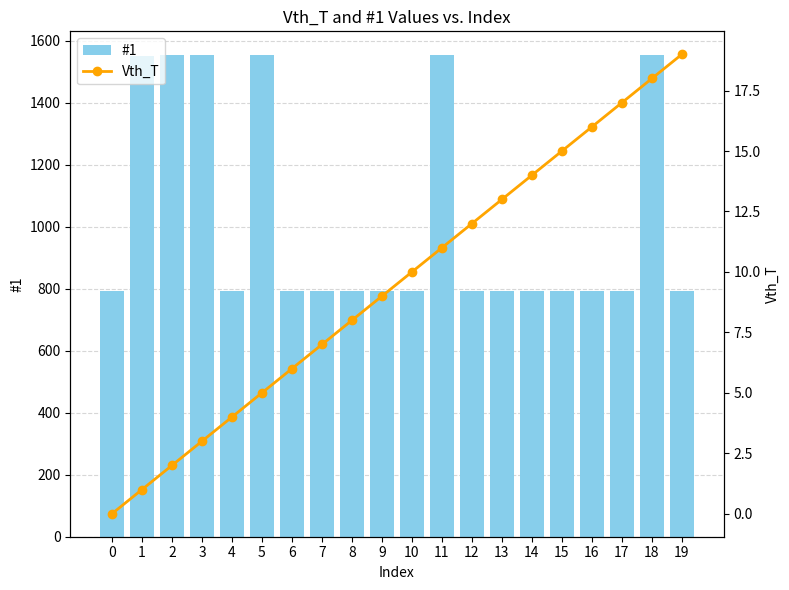

Which has a higher value, 18 or 15?

18